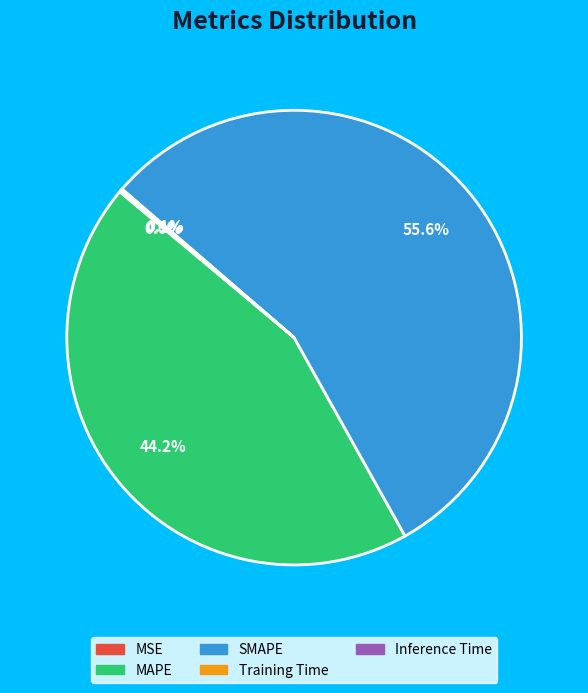

How much of the chart is everything except SMAPE?

44.4%